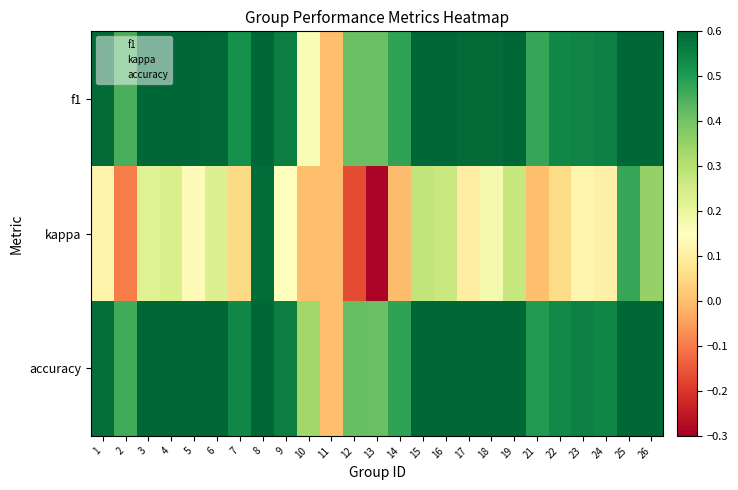

Reading left to right, extract all data points from this chart.

f1: 1=0.6	2=0.5	3=0.6	4=0.6	5=0.7	6=0.6	7=0.5	8=0.8	9=0.6	10=0.2	11=0.0	12=0.4	13=0.4	14=0.5	15=0.6	16=0.6	17=0.6	18=0.6	19=0.7	21=0.5	22=0.5	23=0.5	24=0.6	25=0.8	26=0.6
kappa: 1=0.1	2=-0.1	3=0.2	4=0.2	5=0.1	6=0.2	7=0.0	8=0.6	9=0.2	10=0.0	11=0.0	12=-0.2	13=-0.3	14=-0.0	15=0.3	16=0.3	17=0.1	18=0.2	19=0.3	21=0.0	22=0.1	23=0.1	24=0.1	25=0.5	26=0.4
accuracy: 1=0.6	2=0.5	3=0.7	4=0.6	5=0.7	6=0.6	7=0.5	8=0.8	9=0.6	10=0.3	11=0.0	12=0.4	13=0.4	14=0.5	15=0.6	16=0.6	17=0.6	18=0.6	19=0.6	21=0.5	22=0.5	23=0.6	24=0.5	25=0.8	26=0.6